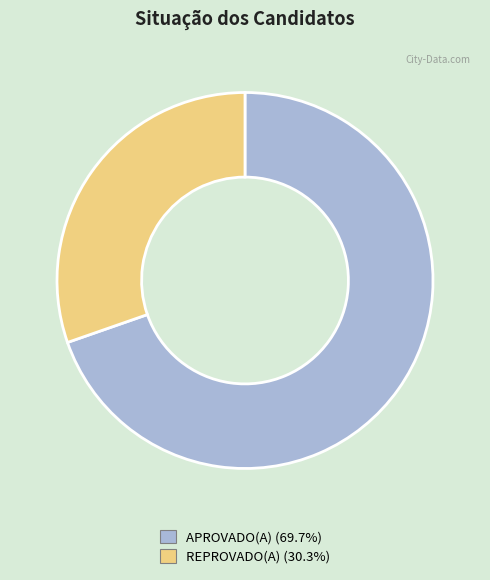

The APROVADO(A) slice represents 70% of the pie. True or false?

True